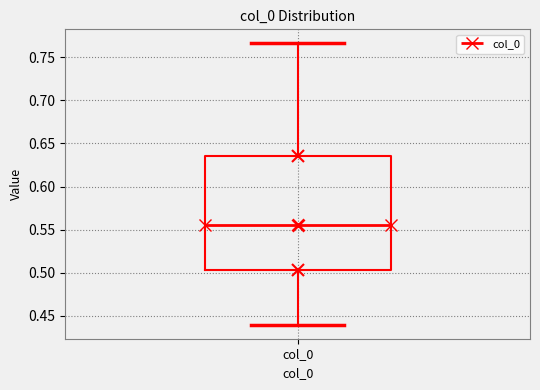

Where does the upper whisker of the box for col_0 end on the y-axis? The values are not printed on the chart, so give them approximately, as read against the axis.

0.765